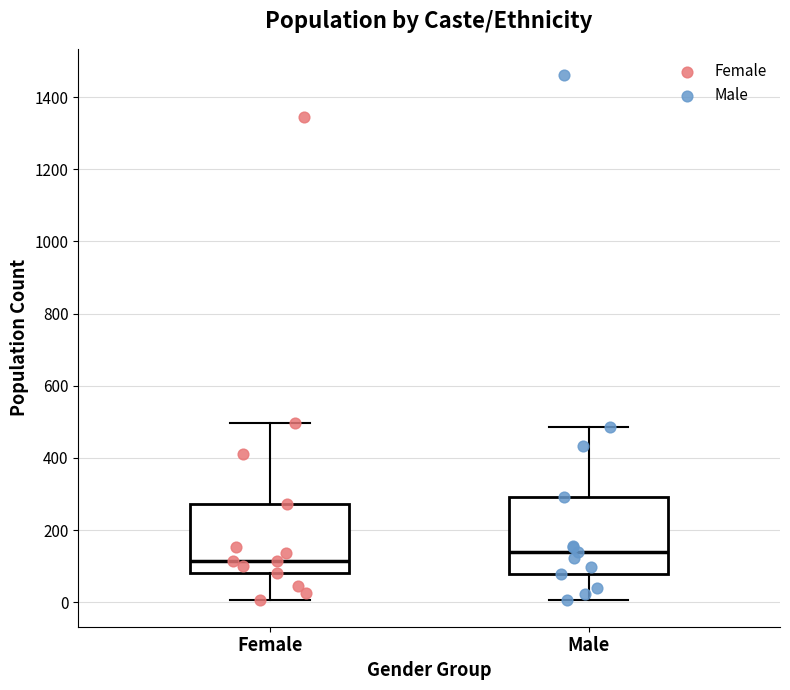

Which box has the lowest median line?

Female